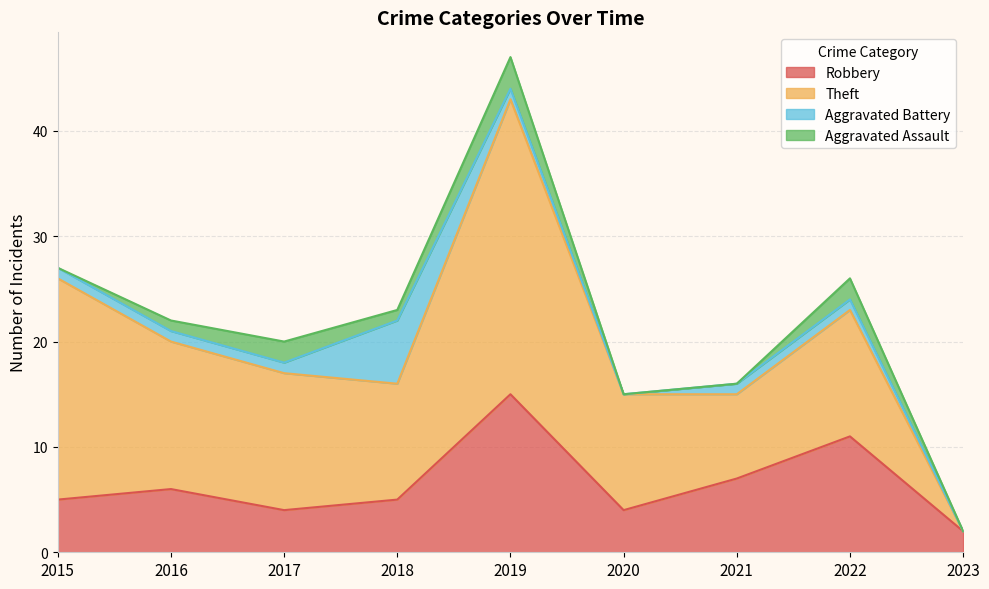

At how many categories does at least one series exceed 23?

1